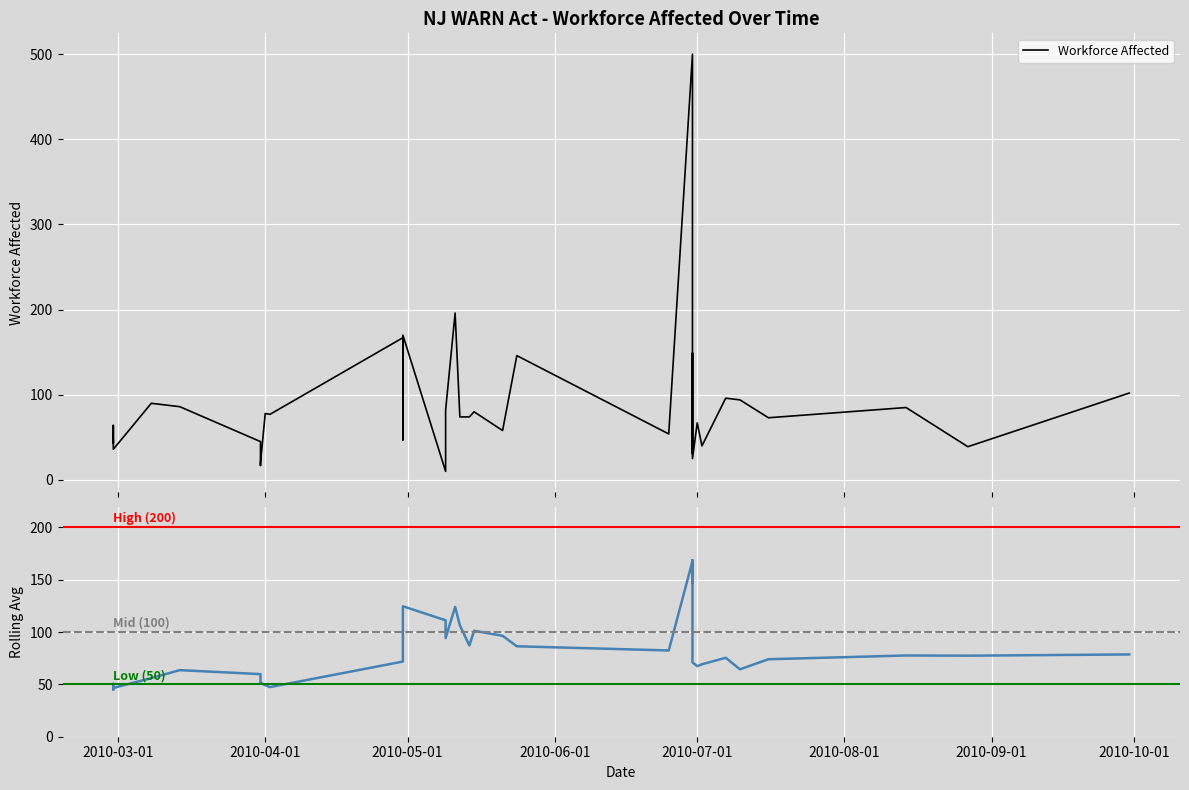

What is the smallest value displayed?

10